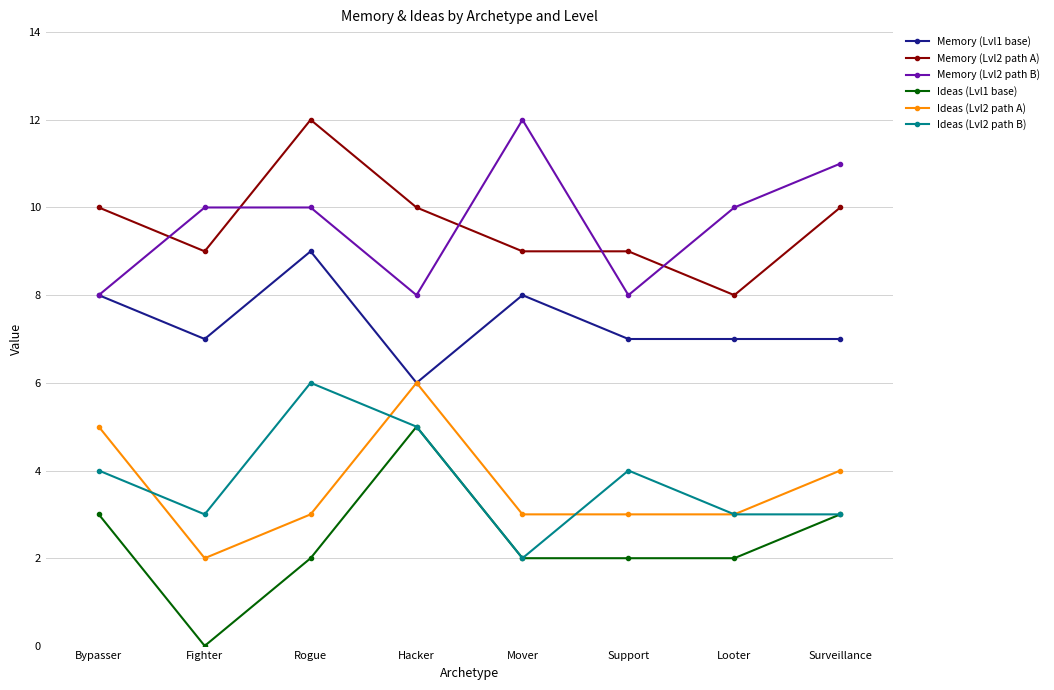

How many times do Memory (Lvl2 path B) and Memory (Lvl2 path A) cross each other?

5